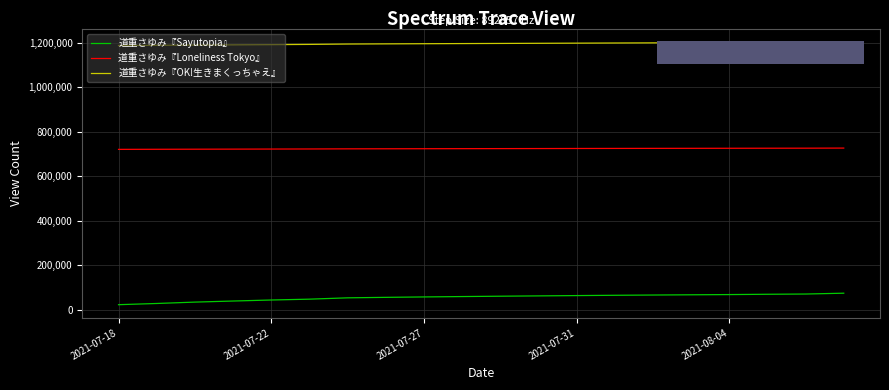

Which series has the largest total across all categories?

道重さゆみ『OK!生きまくっちゃえ』